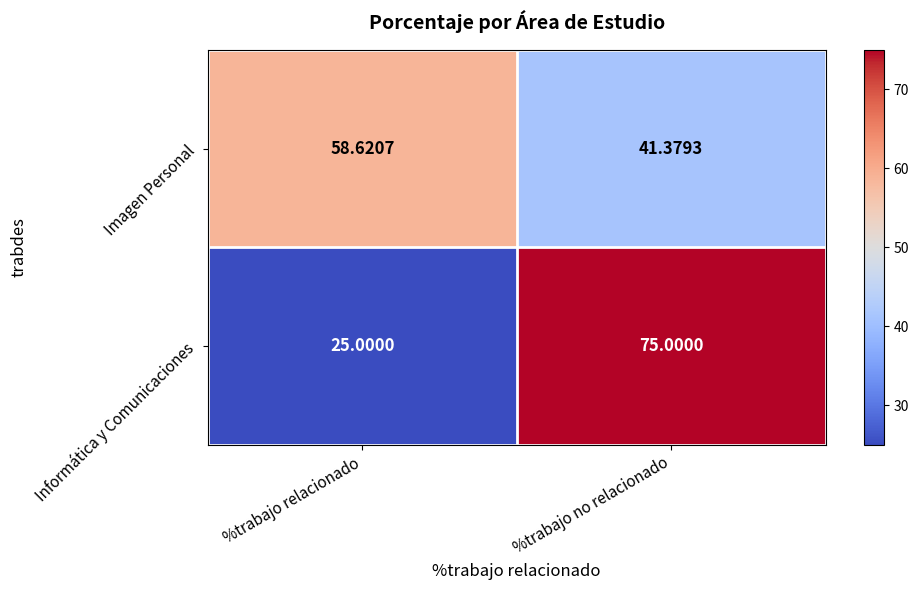

What is the total value across all series at %trabajo no relacionado?

116.4